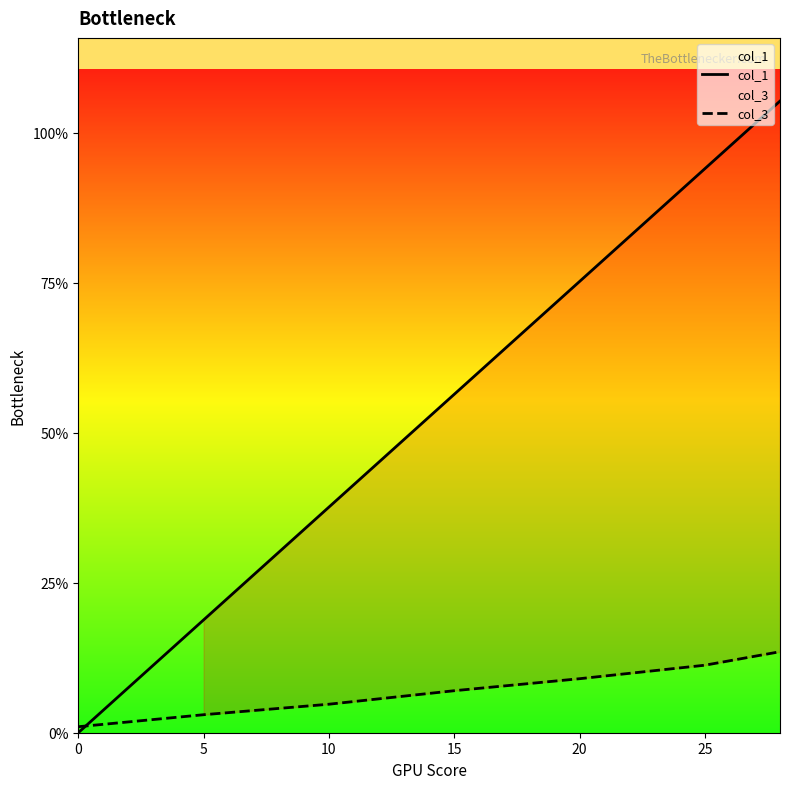

What are all the series names shown in the legend?

col_1, col_3